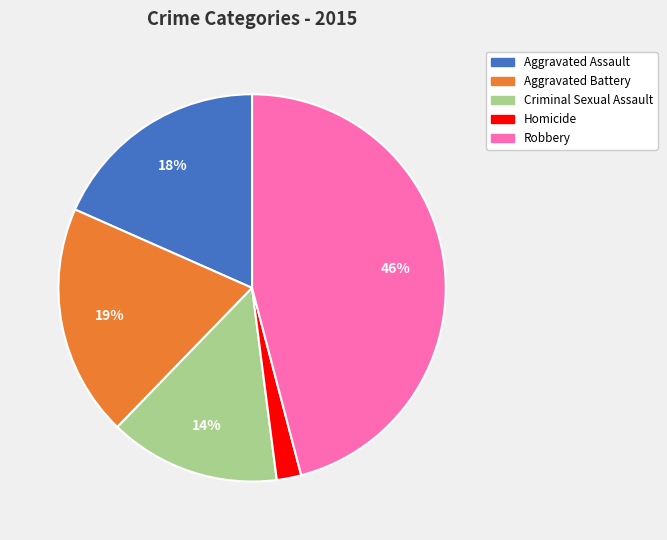

Is there any slice that represents more than half of the pie?

No